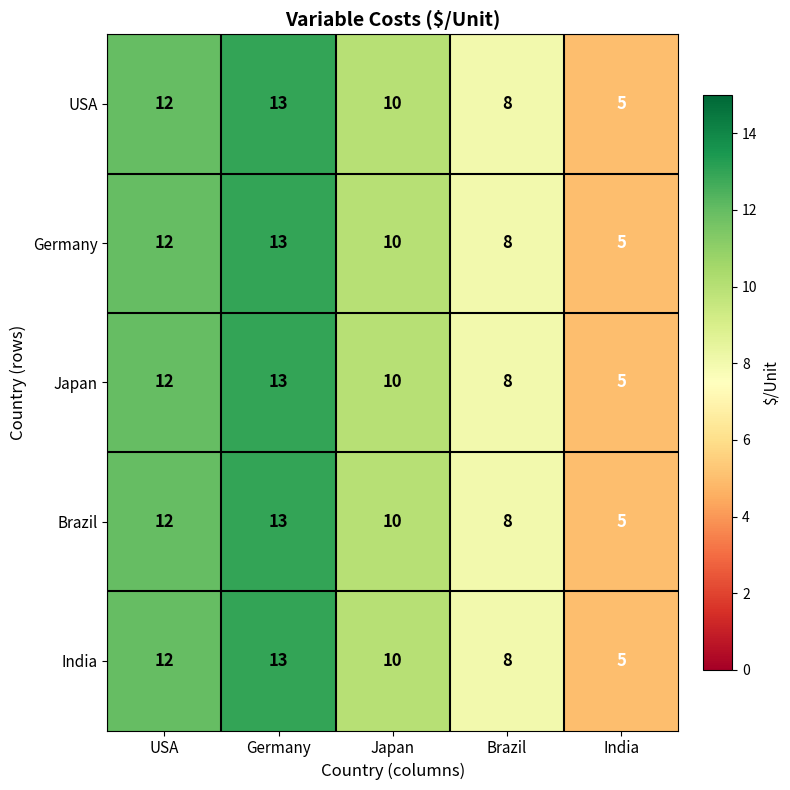

Reading left to right, what are all the values shown in this chart?

USA: USA=12	Germany=13	Japan=10	Brazil=8	India=5
Germany: USA=12	Germany=13	Japan=10	Brazil=8	India=5
Japan: USA=12	Germany=13	Japan=10	Brazil=8	India=5
Brazil: USA=12	Germany=13	Japan=10	Brazil=8	India=5
India: USA=12	Germany=13	Japan=10	Brazil=8	India=5